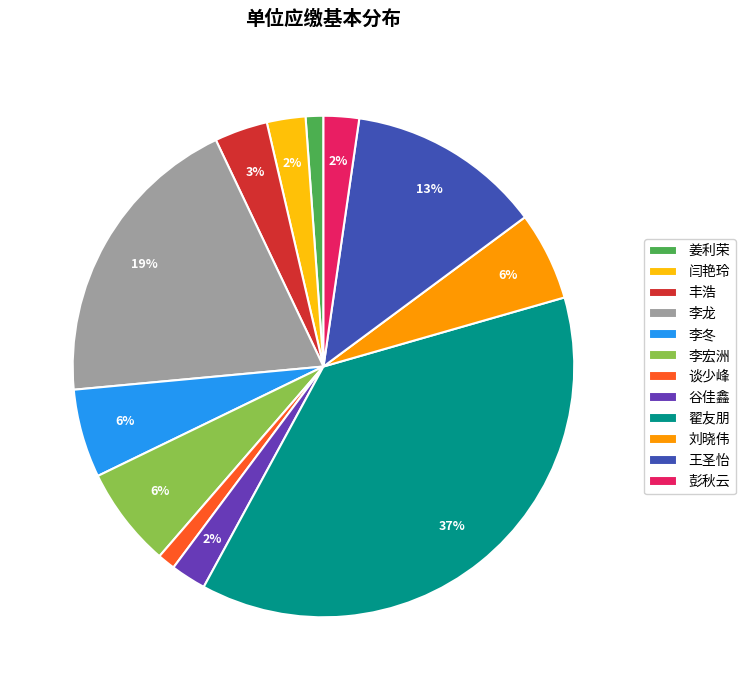

Which slice is the largest?

翟友朋